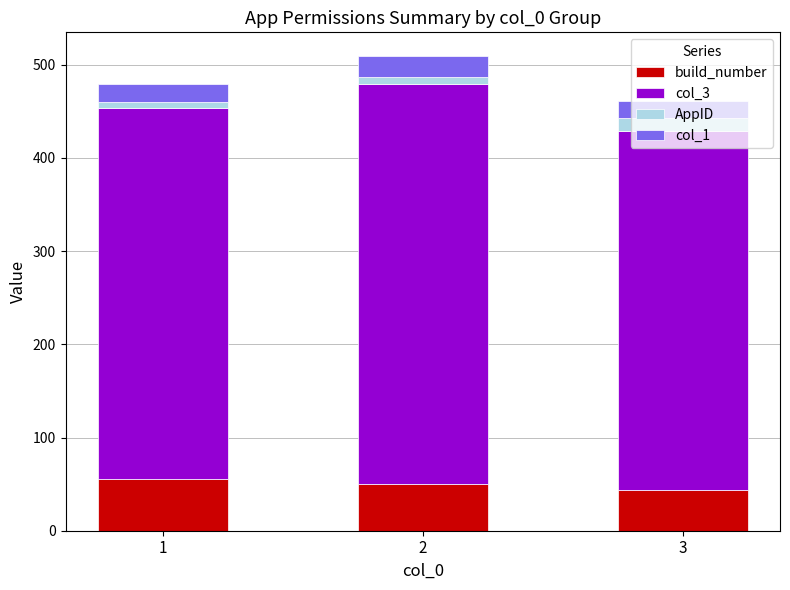

What is the total value across all series at 3?

460.6